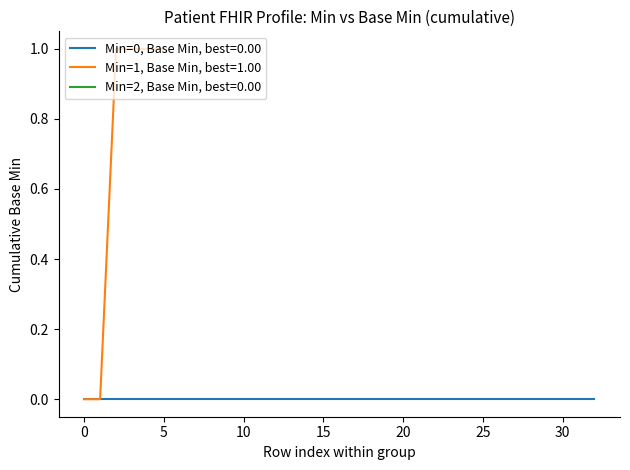

The value of Min=2, Base Min at 0 is 1. True or false?

False